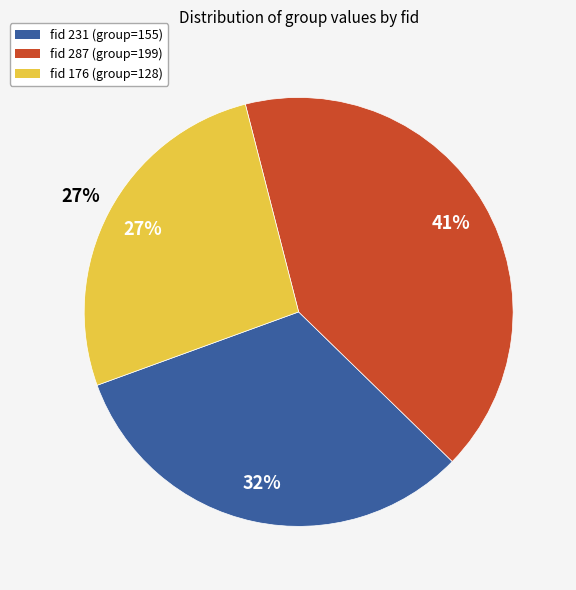

What portion of the pie excludes 231?

67.8%